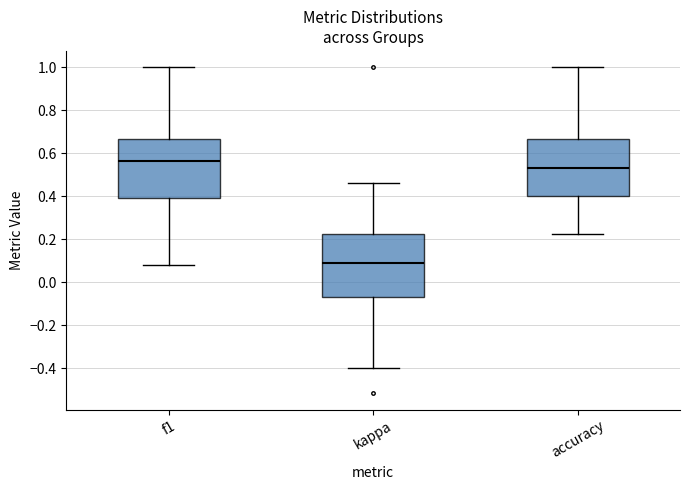

Where does the median line of the box for f1 sit on the y-axis? The values are not printed on the chart, so give them approximately, as read against the axis.

0.56